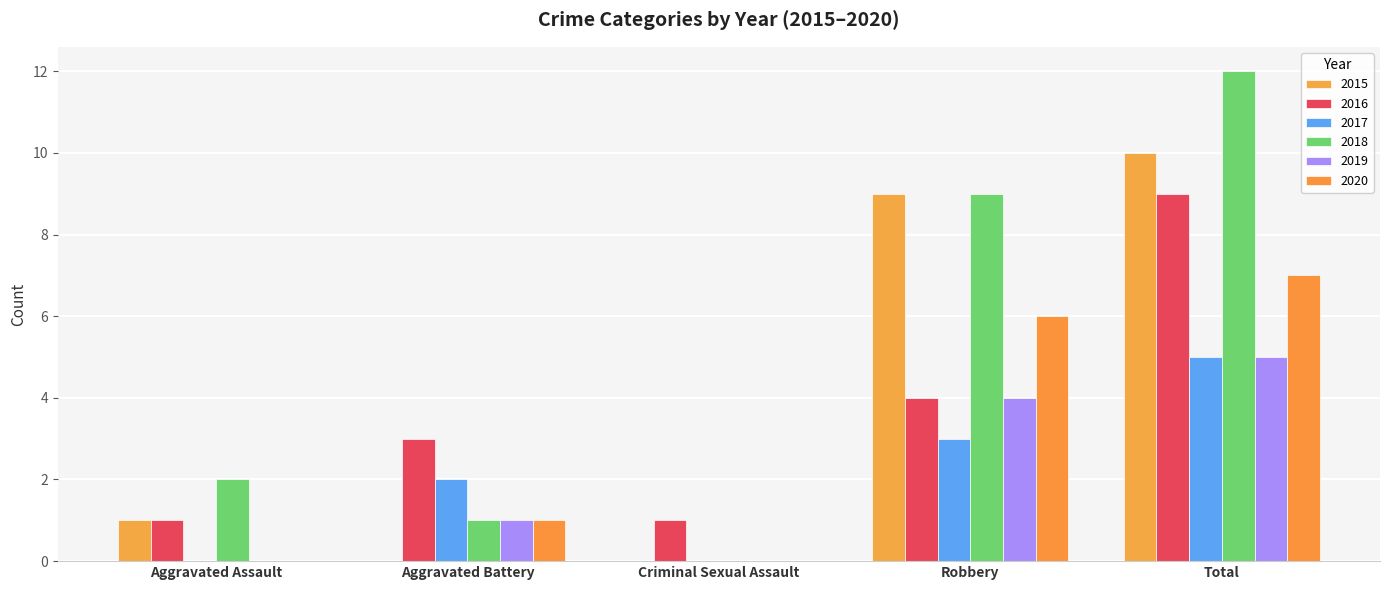

Where does the 2017 series first go above 2?

Robbery